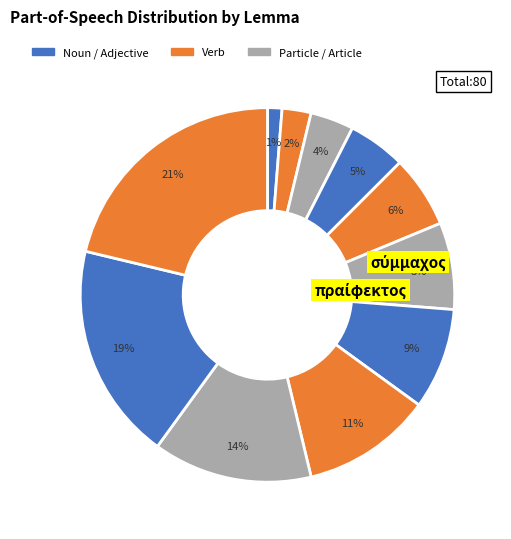

How many slices are in this pie chart?

11